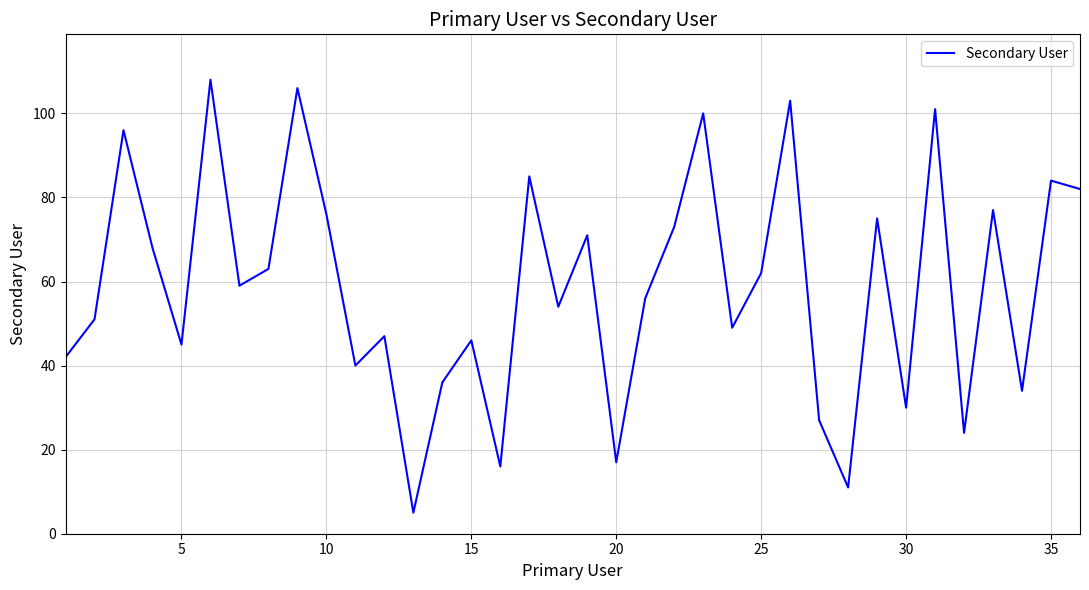

What is the difference between the maximum and minimum values?

103